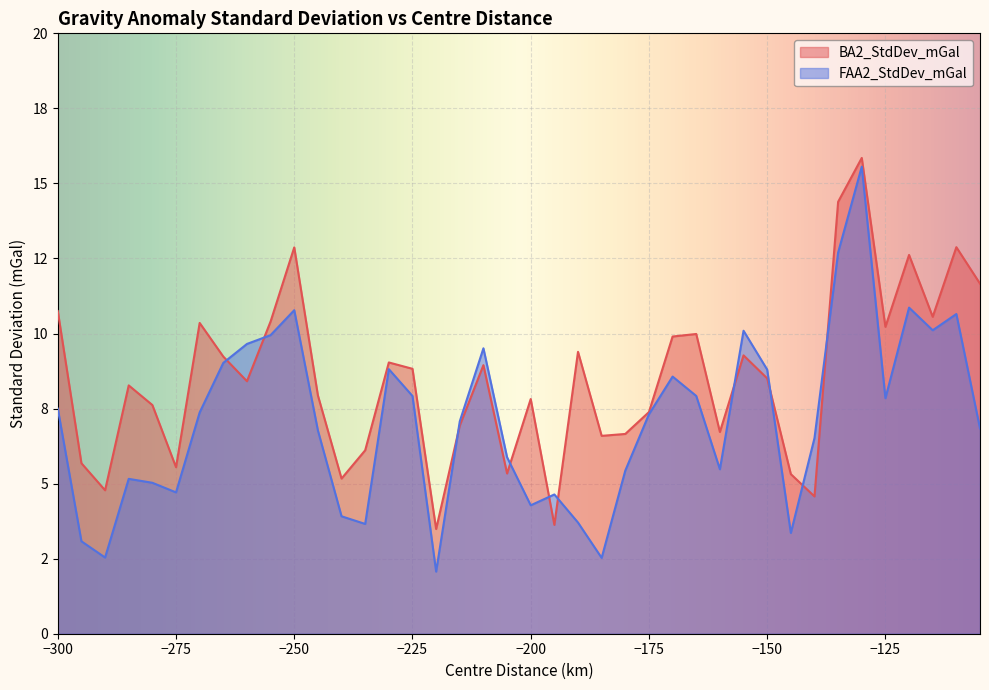

Reading left to right, what are all the values shown in this chart?

BA2_StdDev_mGal: 10.7	5.7	4.8	8.3	7.6	5.5	10.4	9.2	8.4	10.4	12.9	7.9	5.2	6.1	9.0	8.8	3.5	6.9	8.9	5.3	7.8	3.6	9.4	6.6	6.7	7.4	9.9	10.0	6.7	9.3	8.5	5.3	4.6	14.4	15.8	10.2	12.6	10.6	12.9	11.7
FAA2_StdDev_mGal: 7.5	3.1	2.5	5.2	5.0	4.7	7.4	9.0	9.7	9.9	10.8	6.8	3.9	3.7	8.8	7.9	2.1	7.1	9.5	5.9	4.3	4.6	3.7	2.5	5.4	7.3	8.6	7.9	5.5	10.1	8.8	3.4	6.5	12.7	15.6	7.8	10.9	10.1	10.7	6.8